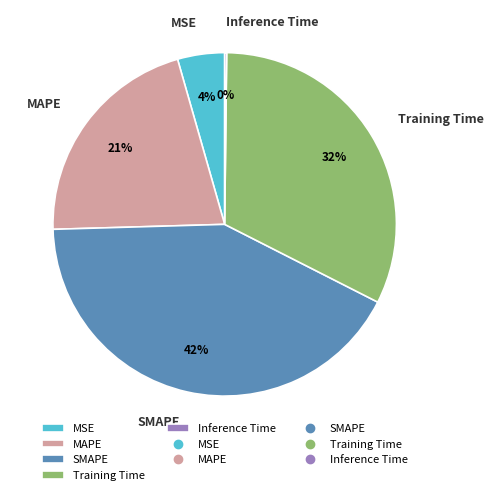

Does MAPE account for over 50% of the chart?

No